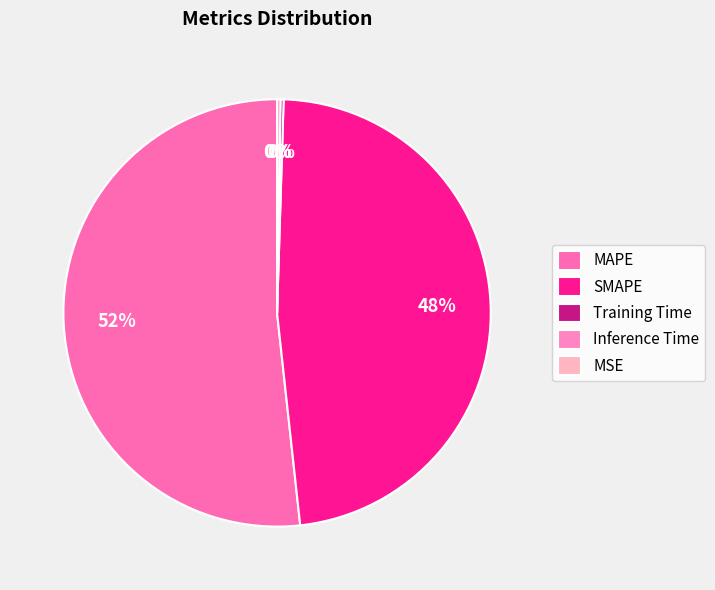

What is the largest slice in the pie chart?

MAPE